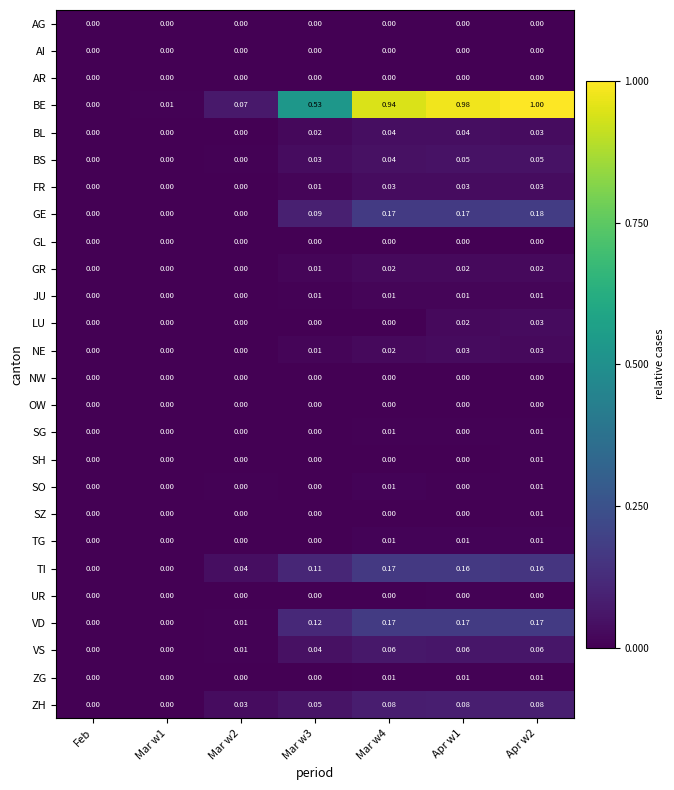

How many categories are shown in the chart?

7